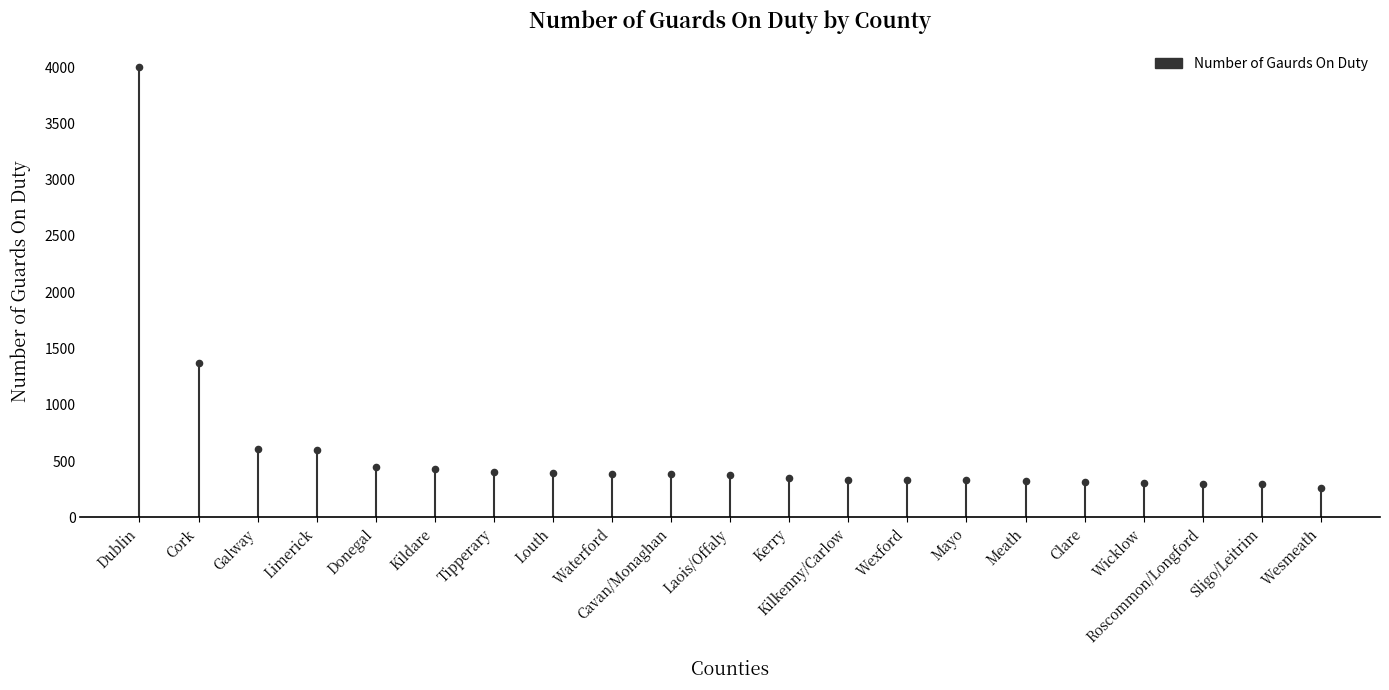

What Y value in the scatter plot is closest to 2130?

1368